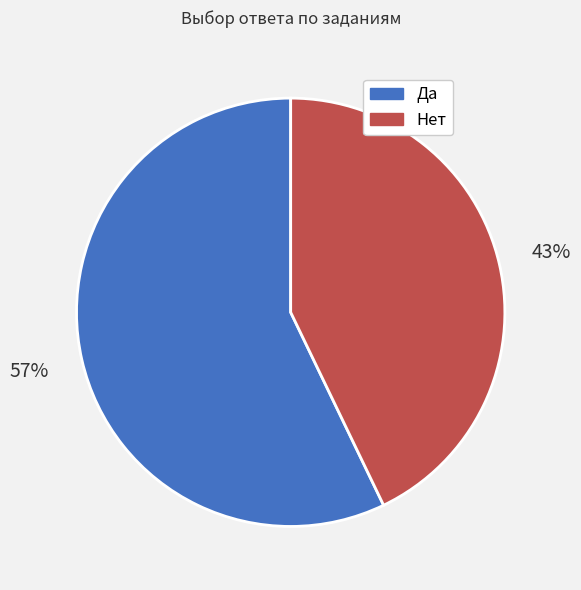

Which slice is the smallest?

Нет